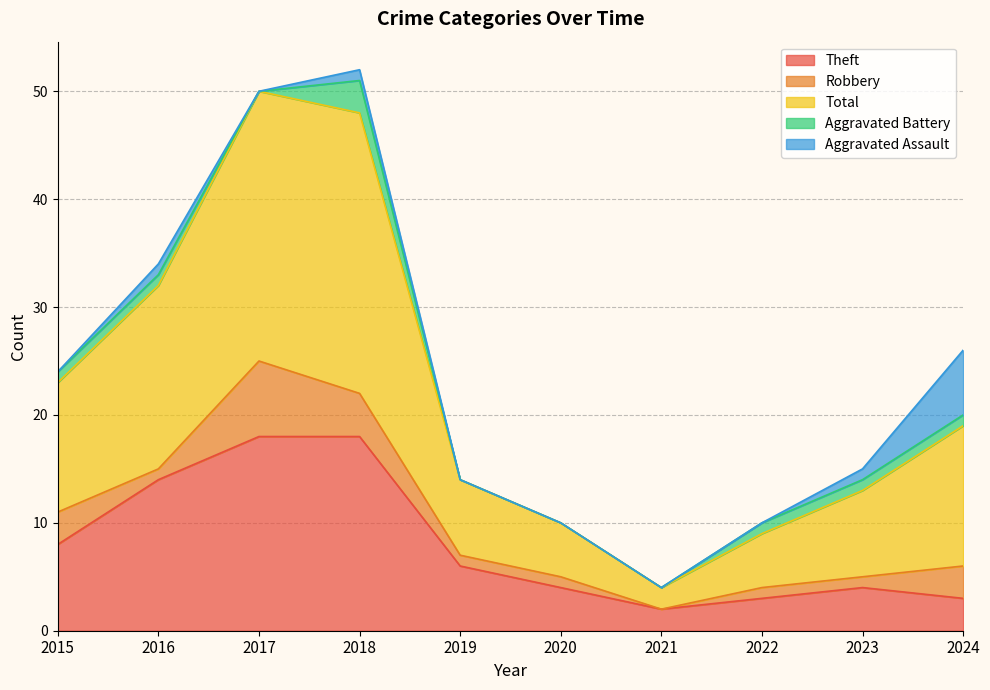

What is the spread (max minus min) of values at 2017?

25